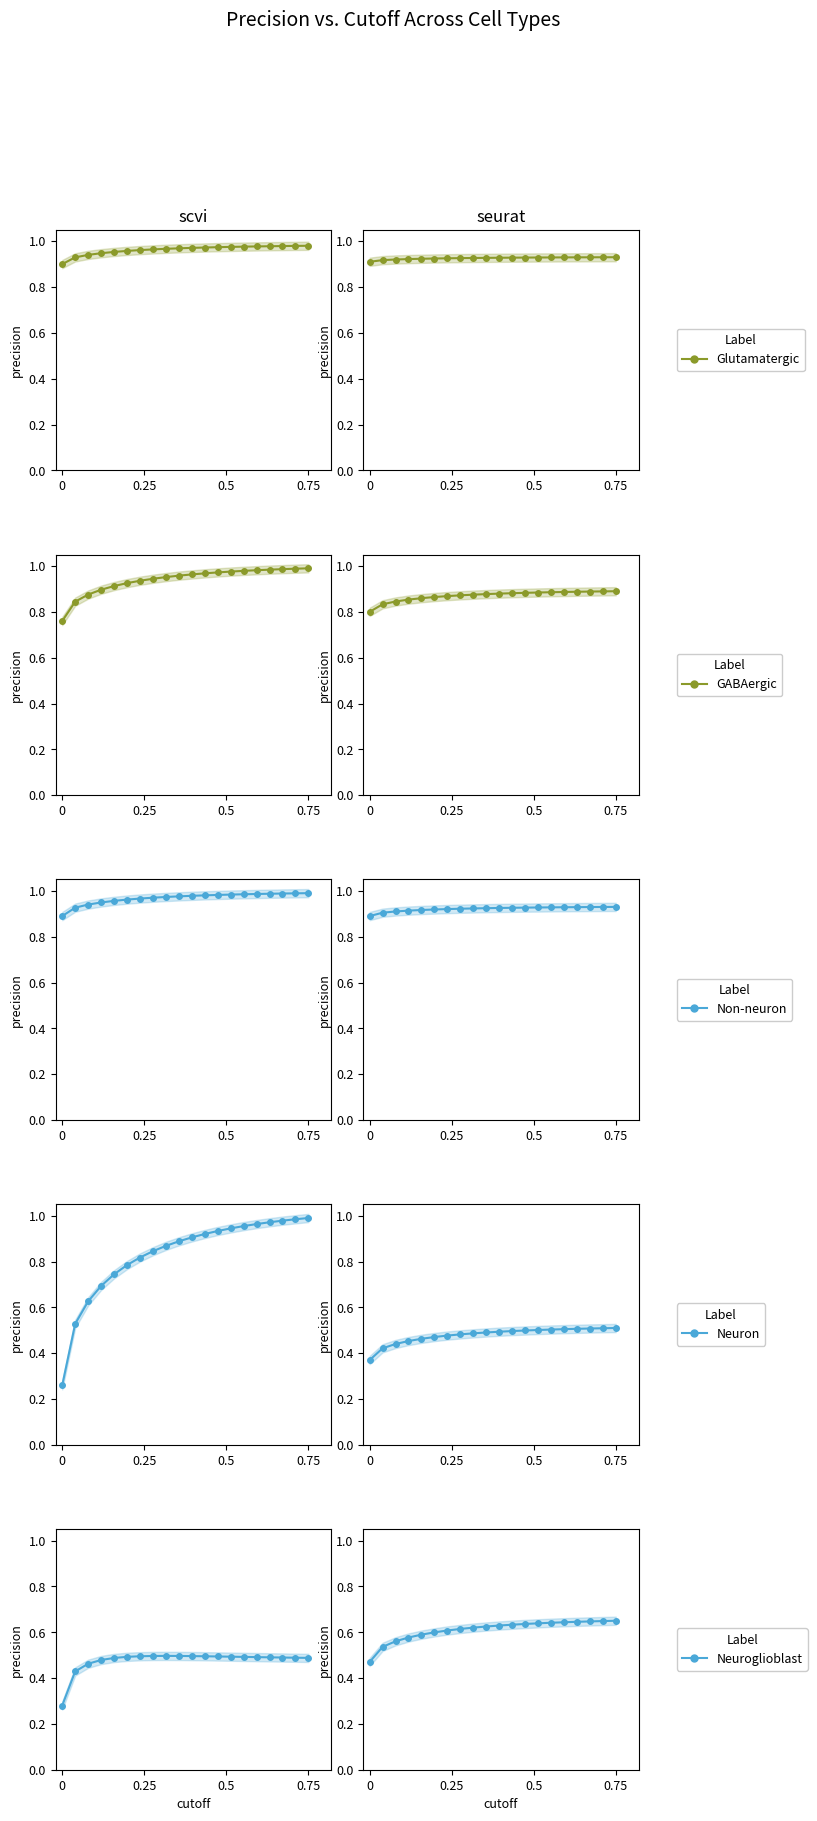

What is the value of the Neuroglioblast point at the 16th from the left?

0.6